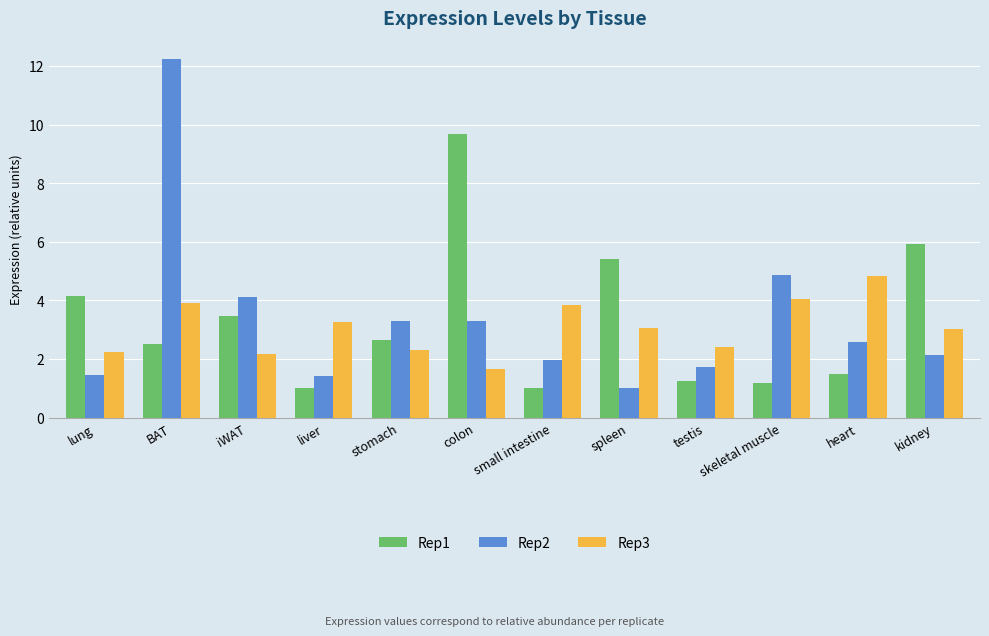

What is the difference between the highest and lowest values at BAT?

9.8